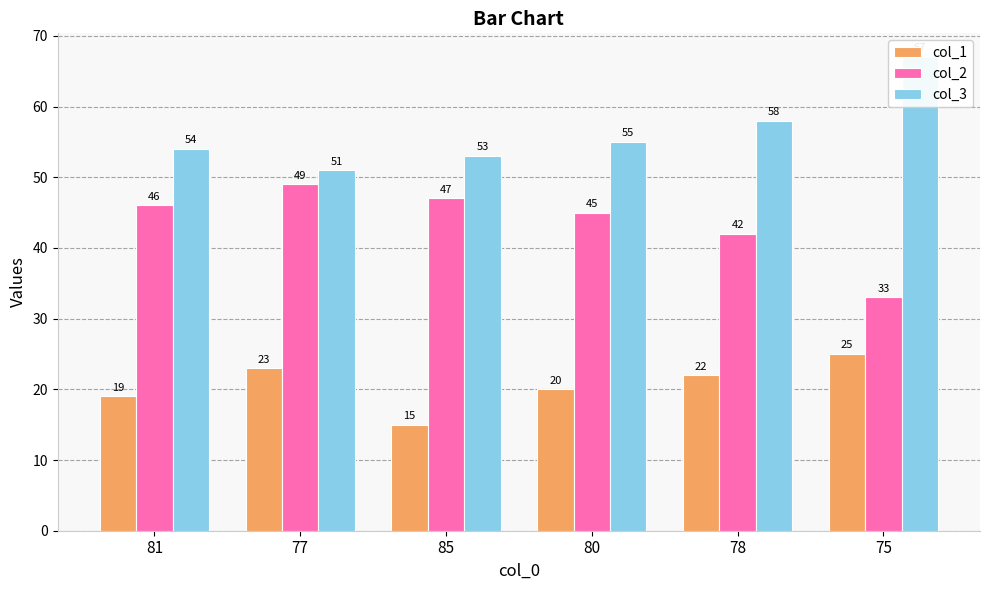

What is the difference between the highest and lowest values at 75?

42